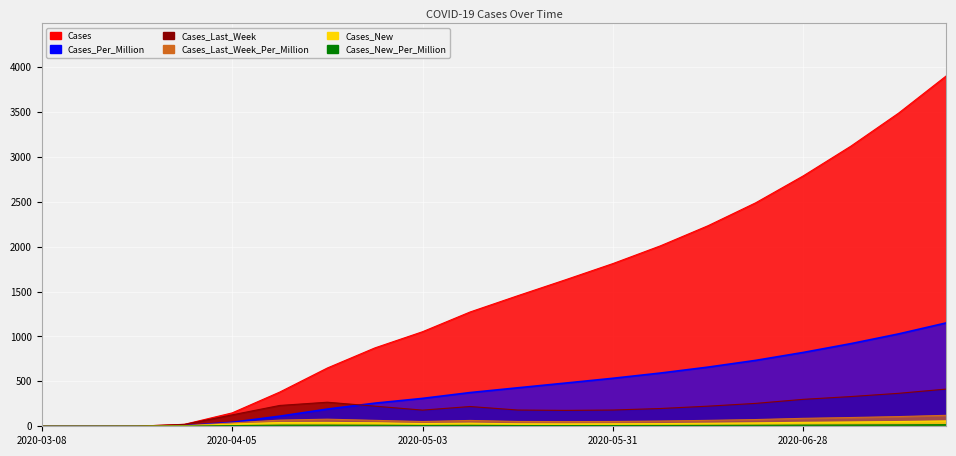

Reading left to right, extract all data points from this chart.

Cases: 2020-03-08=0.0	2020-03-15=0.0	2020-03-22=1.0	2020-03-29=22.0	2020-04-05=149.0	2020-04-12=381.0	2020-04-19=649.0	2020-04-26=873.0	2020-05-03=1053.0	2020-05-10=1273.0	2020-05-17=1454.0	2020-05-24=1631.0	2020-05-31=1812.0	2020-06-07=2010.0	2020-06-14=2234.0	2020-06-21=2489.0	2020-06-28=2789.0	2020-07-05=3120.0	2020-07-12=3487.0	2020-07-19=3901.0
Cases_Last_Week: 2020-03-08=0.0	2020-03-15=0.0	2020-03-22=1.0	2020-03-29=21.0	2020-04-05=127.0	2020-04-12=232.0	2020-04-19=268.0	2020-04-26=224.0	2020-05-03=180.0	2020-05-10=220.0	2020-05-17=181.0	2020-05-24=177.0	2020-05-31=181.0	2020-06-07=198.0	2020-06-14=224.0	2020-06-21=255.0	2020-06-28=300.0	2020-07-05=331.0	2020-07-12=367.0	2020-07-19=414.0
Cases_New: 2020-03-08=0.0	2020-03-15=0.0	2020-03-22=1.0	2020-03-29=5.0	2020-04-05=25.0	2020-04-12=42.0	2020-04-19=43.0	2020-04-26=39.0	2020-05-03=30.0	2020-05-10=35.0	2020-05-17=28.0	2020-05-24=27.0	2020-05-31=28.0	2020-06-07=30.0	2020-06-14=34.0	2020-06-21=38.0	2020-06-28=44.0	2020-07-05=48.0	2020-07-12=53.0	2020-07-19=60.0
Cases_Per_Million: 2020-03-08=0.0	2020-03-15=0.0	2020-03-22=0.3	2020-03-29=6.5	2020-04-05=44.0	2020-04-12=112.5	2020-04-19=191.5	2020-04-26=257.5	2020-05-03=310.5	2020-05-10=375.5	2020-05-17=428.5	2020-05-24=481.0	2020-05-31=534.5	2020-06-07=593.0	2020-06-14=659.0	2020-06-21=734.0	2020-06-28=822.5	2020-07-05=920.5	2020-07-12=1028.5	2020-07-19=1151.0
Cases_Last_Week_Per_Million: 2020-03-08=0.0	2020-03-15=0.0	2020-03-22=0.3	2020-03-29=6.2	2020-04-05=37.5	2020-04-12=68.5	2020-04-19=79.0	2020-04-26=66.0	2020-05-03=53.0	2020-05-10=65.0	2020-05-17=53.5	2020-05-24=52.0	2020-05-31=53.5	2020-06-07=58.5	2020-06-14=66.0	2020-06-21=75.0	2020-06-28=88.5	2020-07-05=97.5	2020-07-12=108.0	2020-07-19=122.0
Cases_New_Per_Million: 2020-03-08=0.0	2020-03-15=0.0	2020-03-22=0.3	2020-03-29=1.5	2020-04-05=7.4	2020-04-12=12.4	2020-04-19=12.7	2020-04-26=11.5	2020-05-03=8.9	2020-05-10=10.3	2020-05-17=8.3	2020-05-24=8.0	2020-05-31=8.3	2020-06-07=8.9	2020-06-14=10.0	2020-06-21=11.2	2020-06-28=13.0	2020-07-05=14.2	2020-07-12=15.6	2020-07-19=17.7